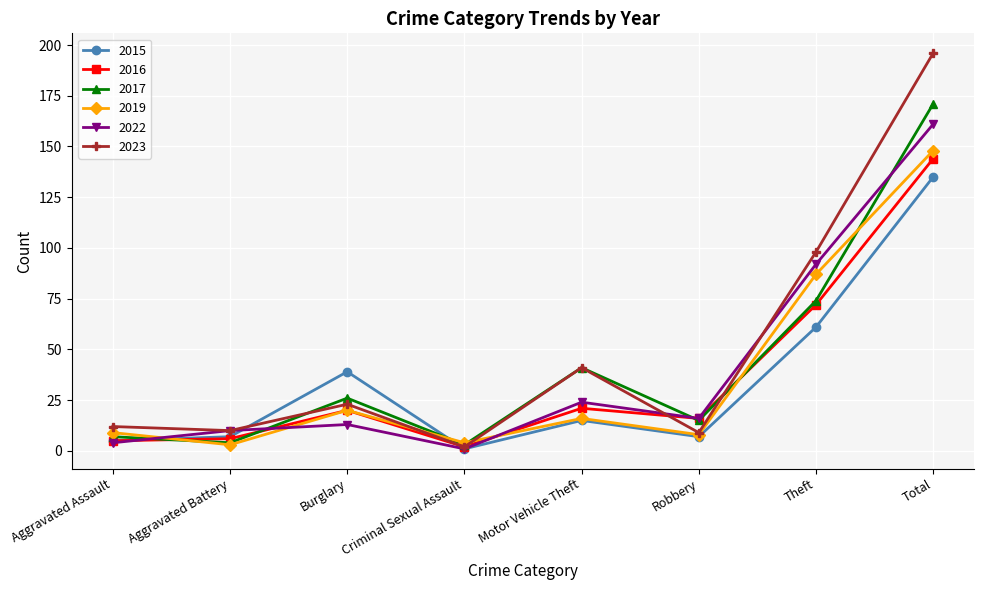

The 2015 series shows 13 at Burglary. True or false?

False